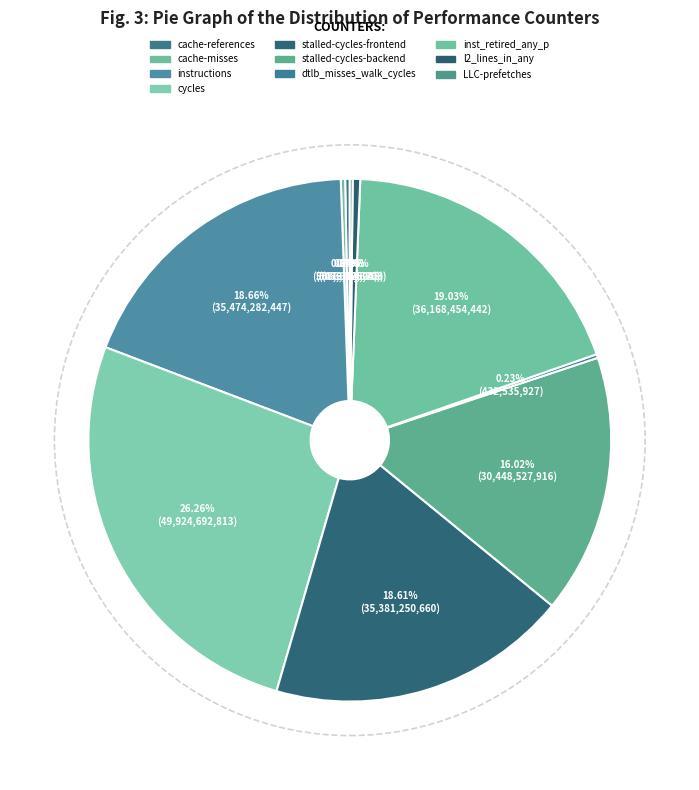

Which slice is the largest?

cycles